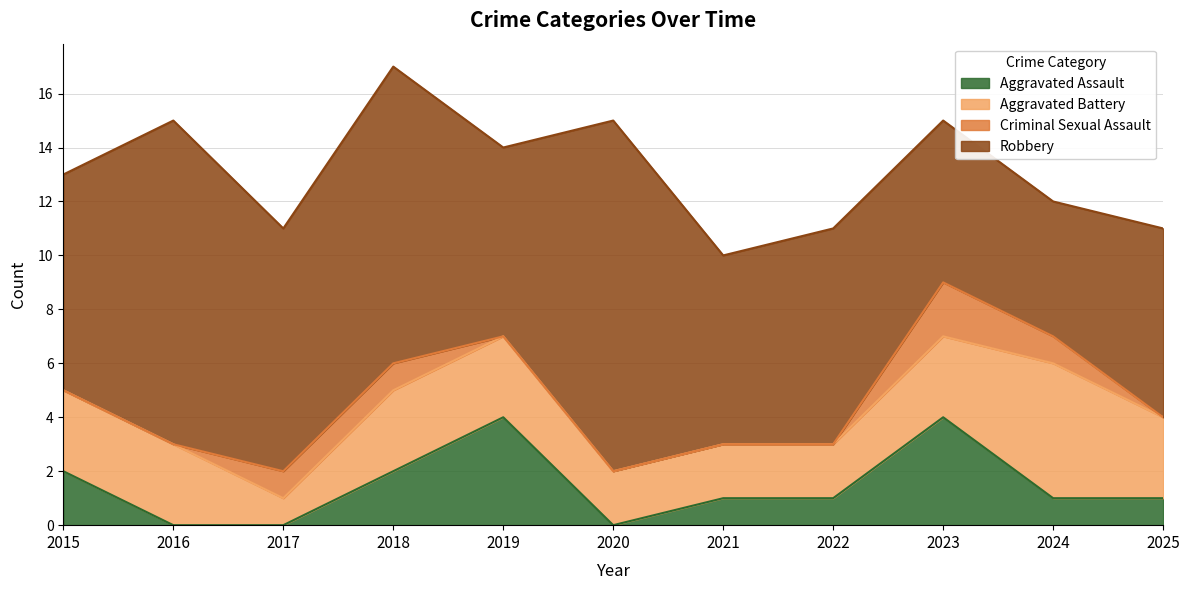

At 2020, list the series in order from smallest to largest.

Aggravated Assault, Criminal Sexual Assault, Aggravated Battery, Robbery